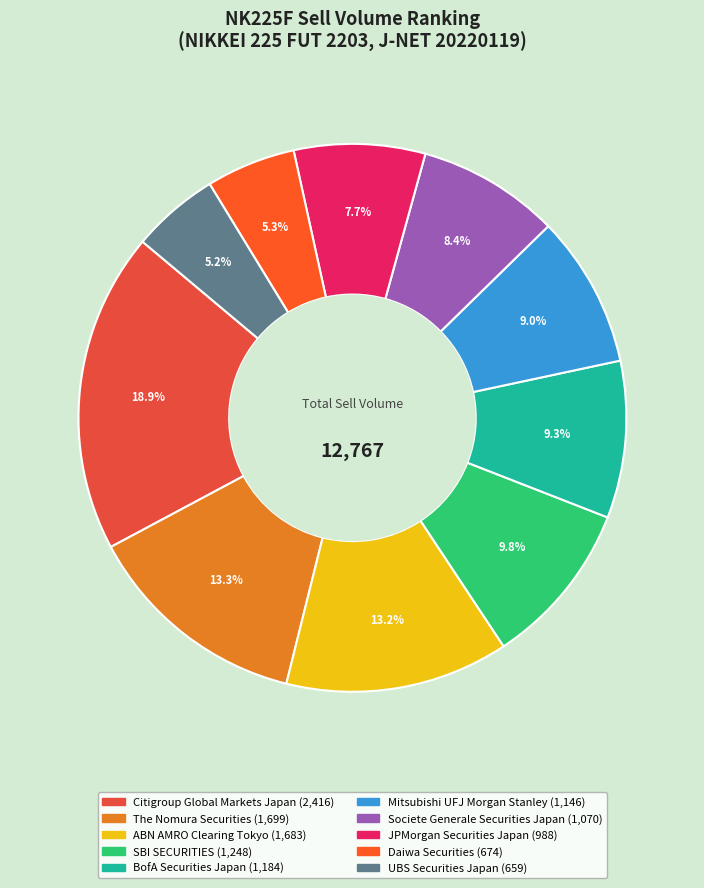

To the nearest percent, what is the combined percentage of UBS Securities Japan and SBI SECURITIES?

15%